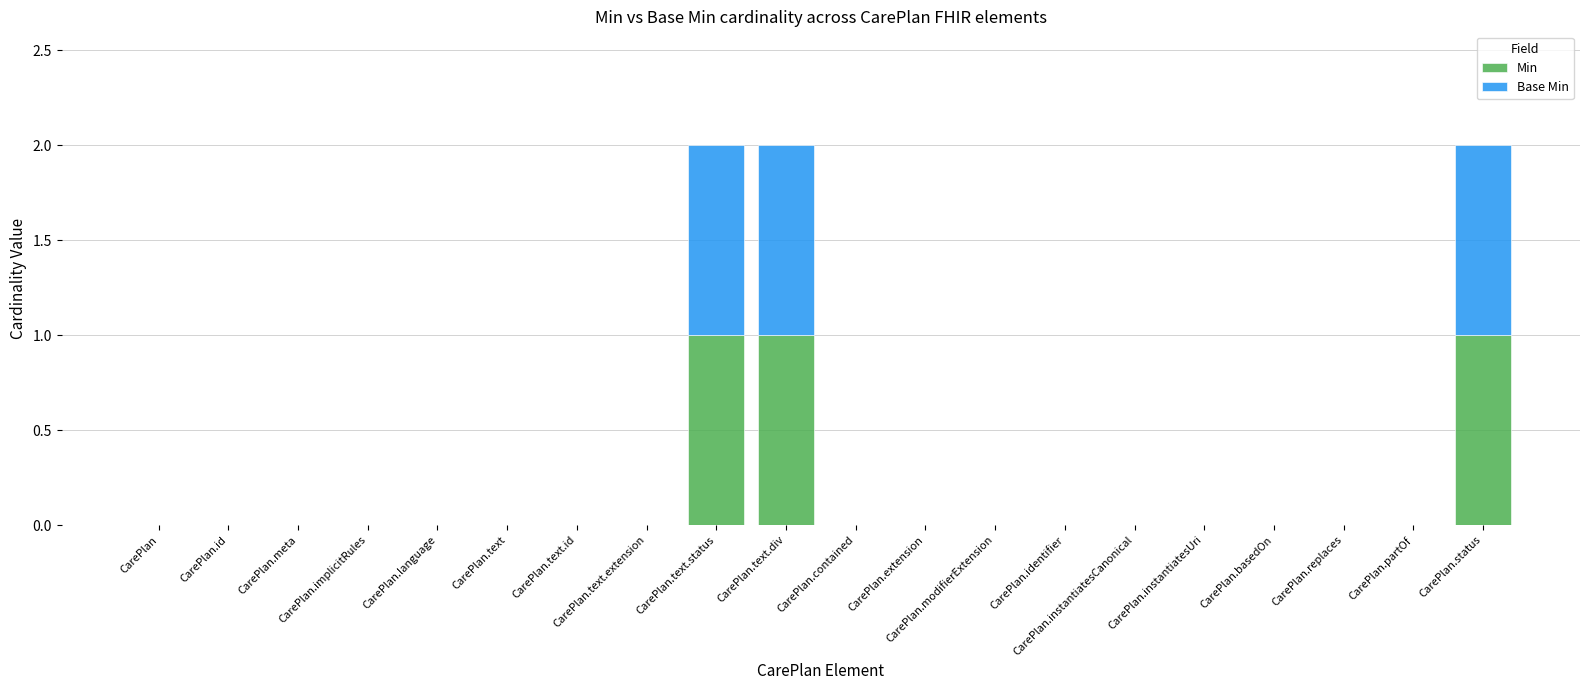

At which label is Min closest to 0?

CarePlan